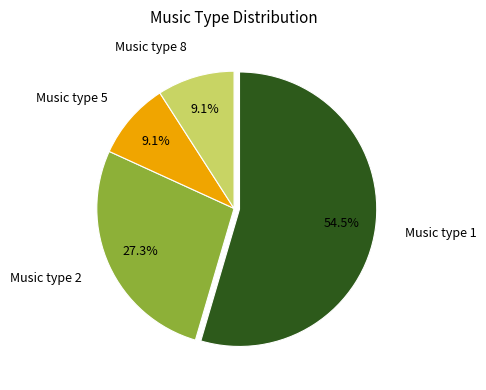

Which category accounts for the majority?

Music type 1